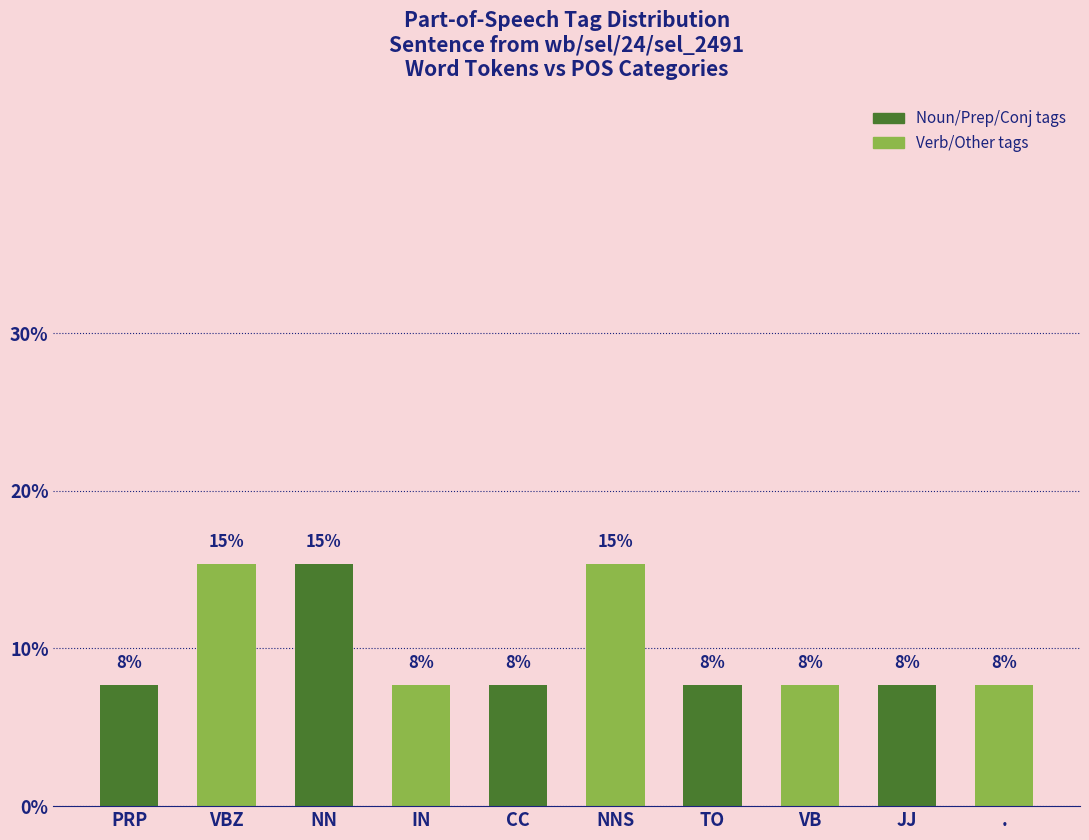

True or false: the data shows 0.1 at JJ.

True